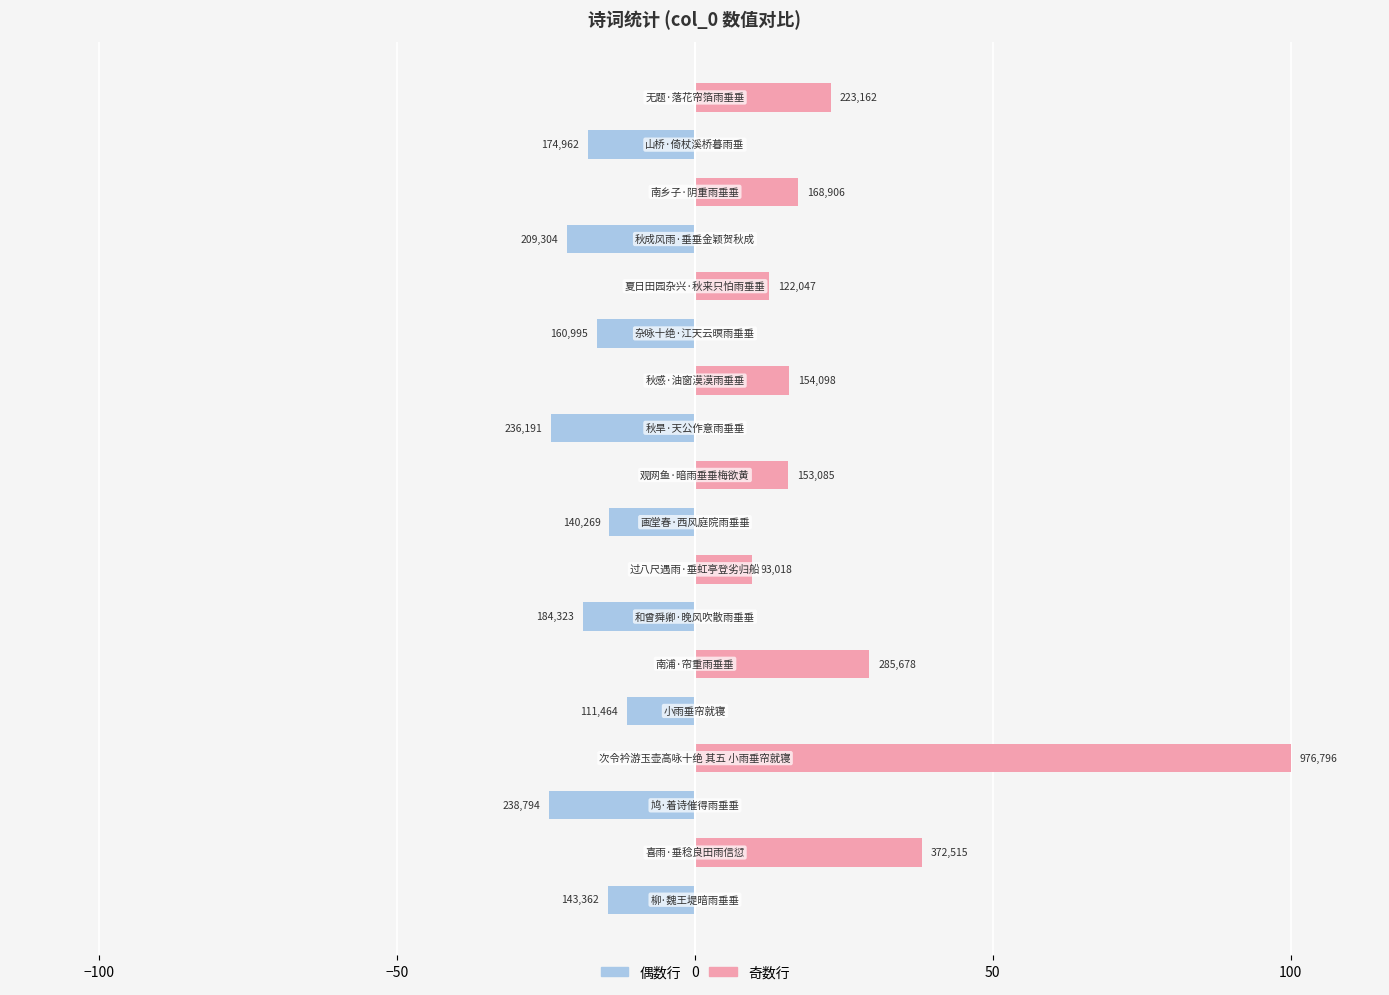

Between 12 and 17, which series saw the biggest shift?

右侧 (col_0 奇数行)